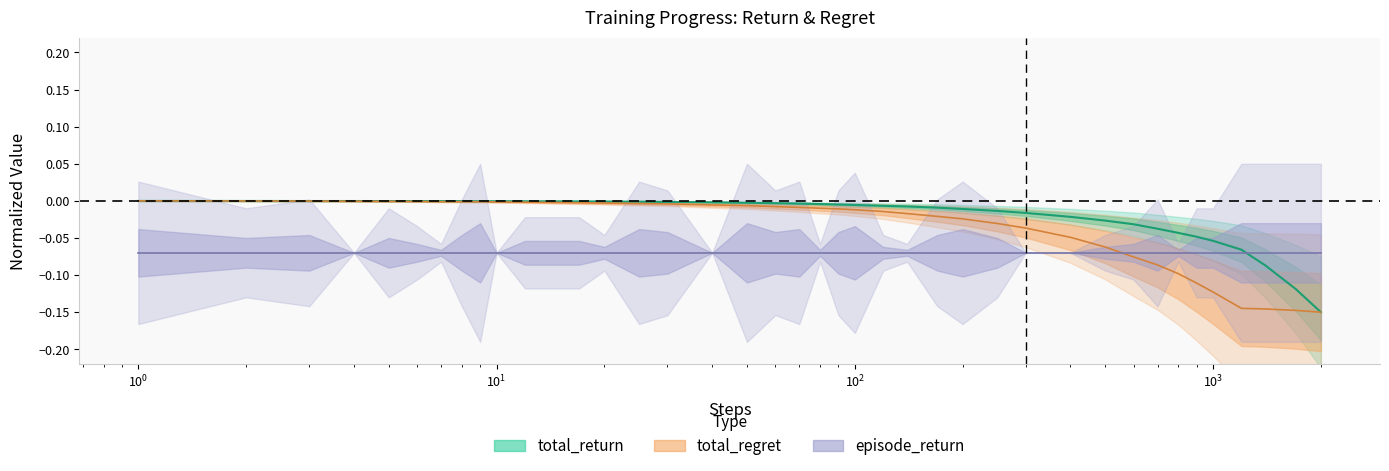

How many intersections are there between total_regret and total_return?

1